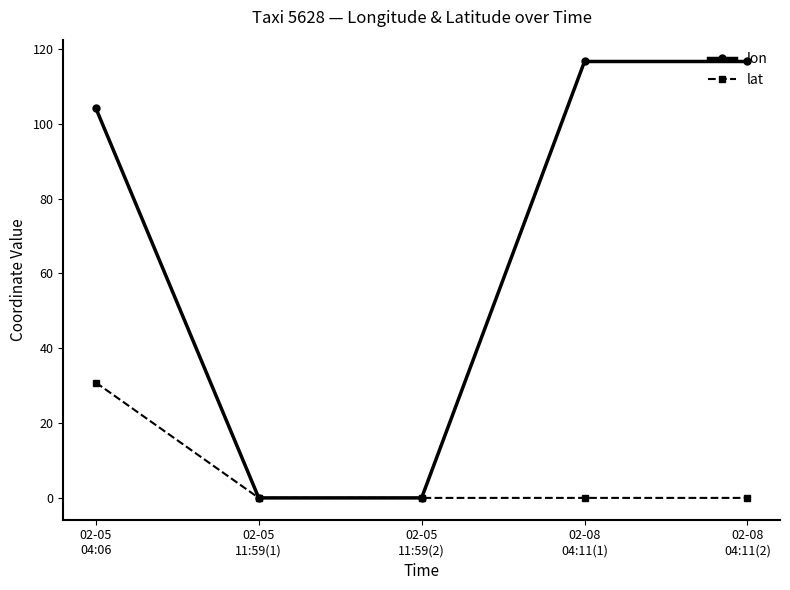

At how many categories does at least one series exceed 111?

2